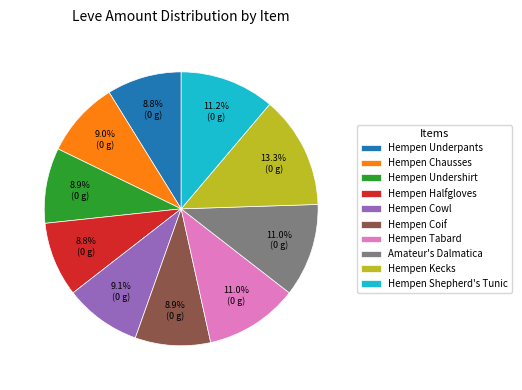

Is the sum of Amateur's Dalmatica and Hempen Underpants greater than half?

No